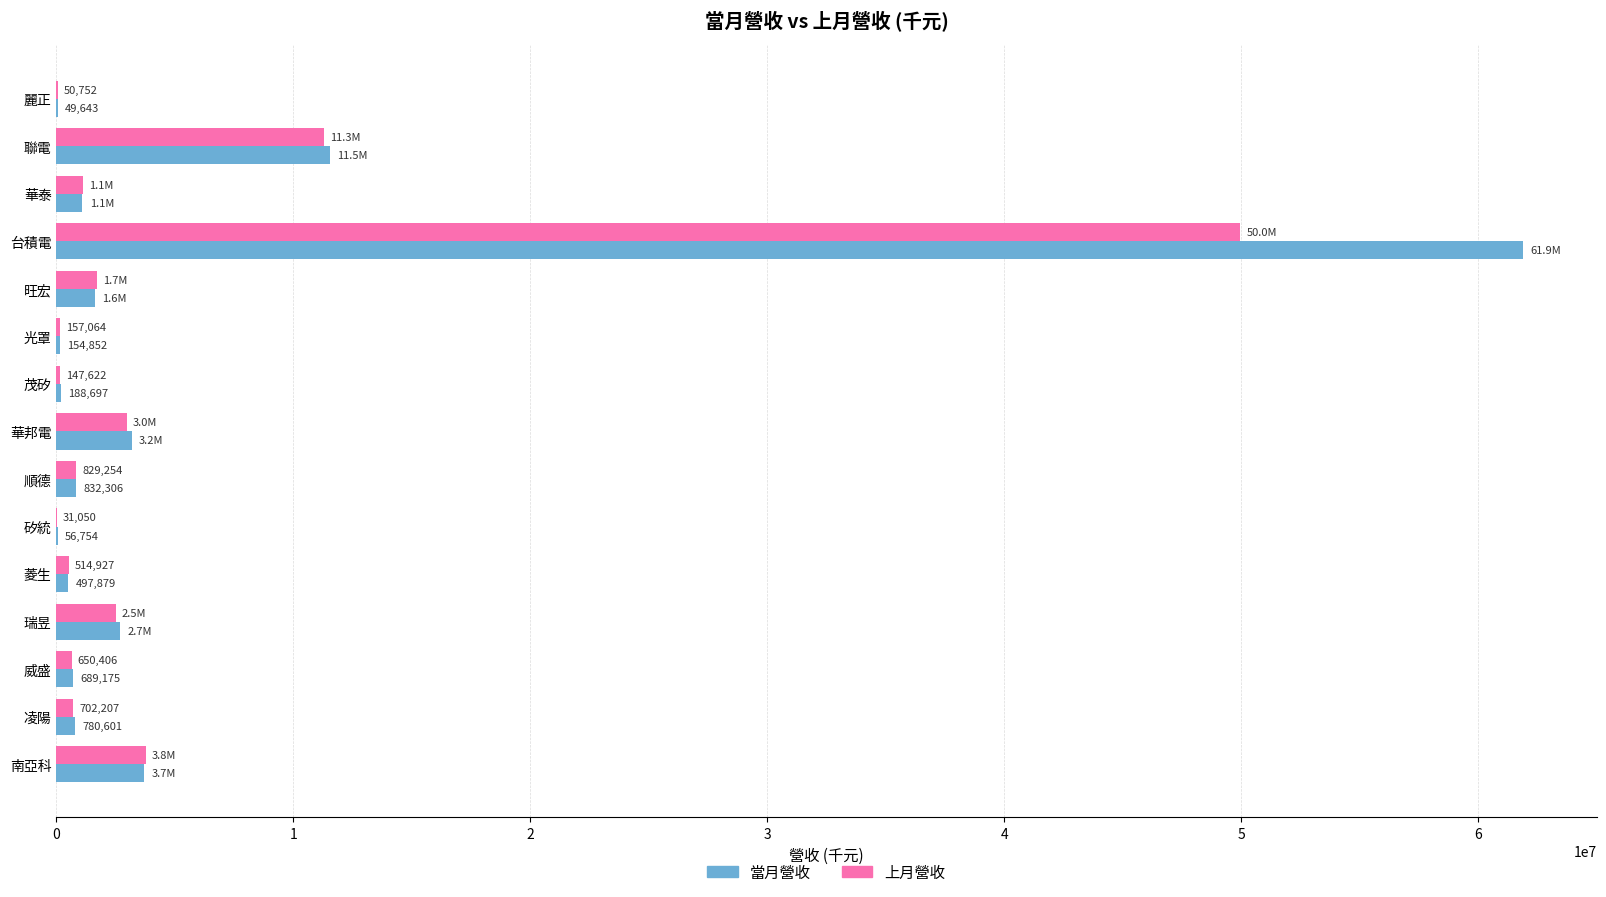

Which series changed the most between 旺宏 and 矽統?

上月營收